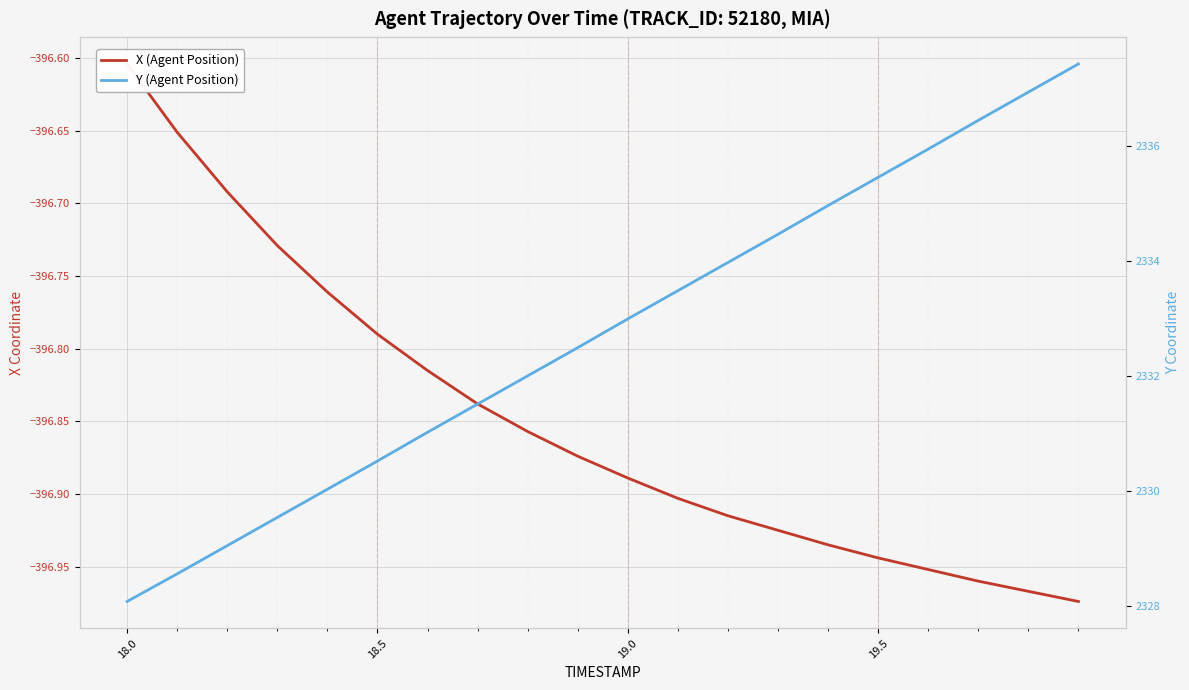

Which series has the largest total across all categories?

Y (Agent Position)